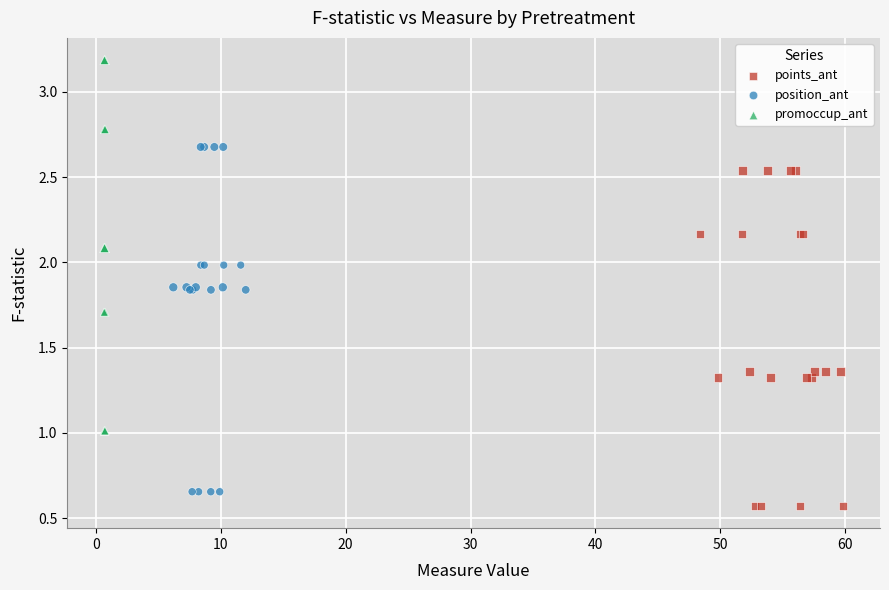

Which series has the widest spread of Y values?

promoccup_ant